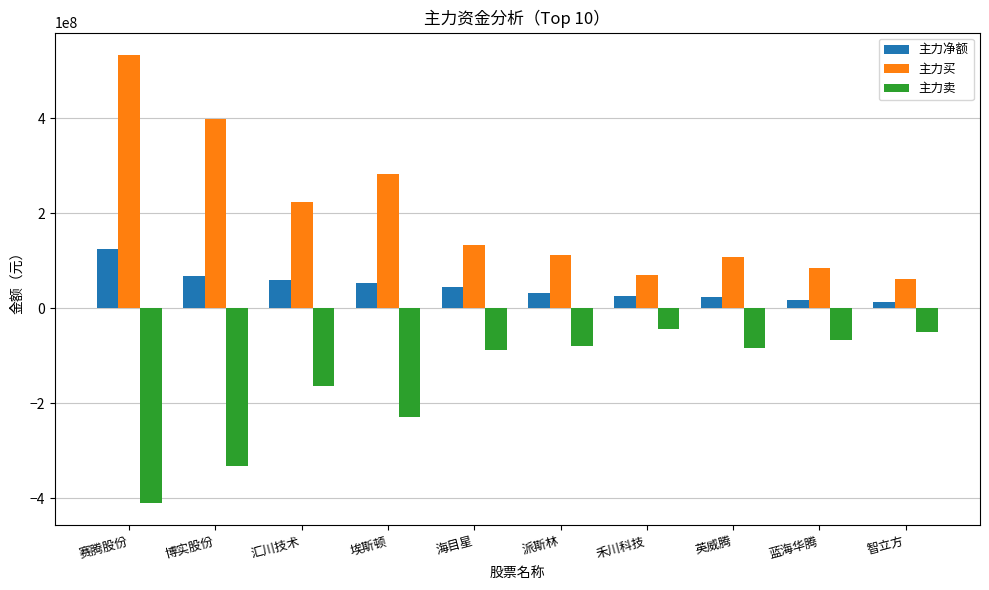

What is the value of the 主力卖 bar at the 9th from the left?

-67672771